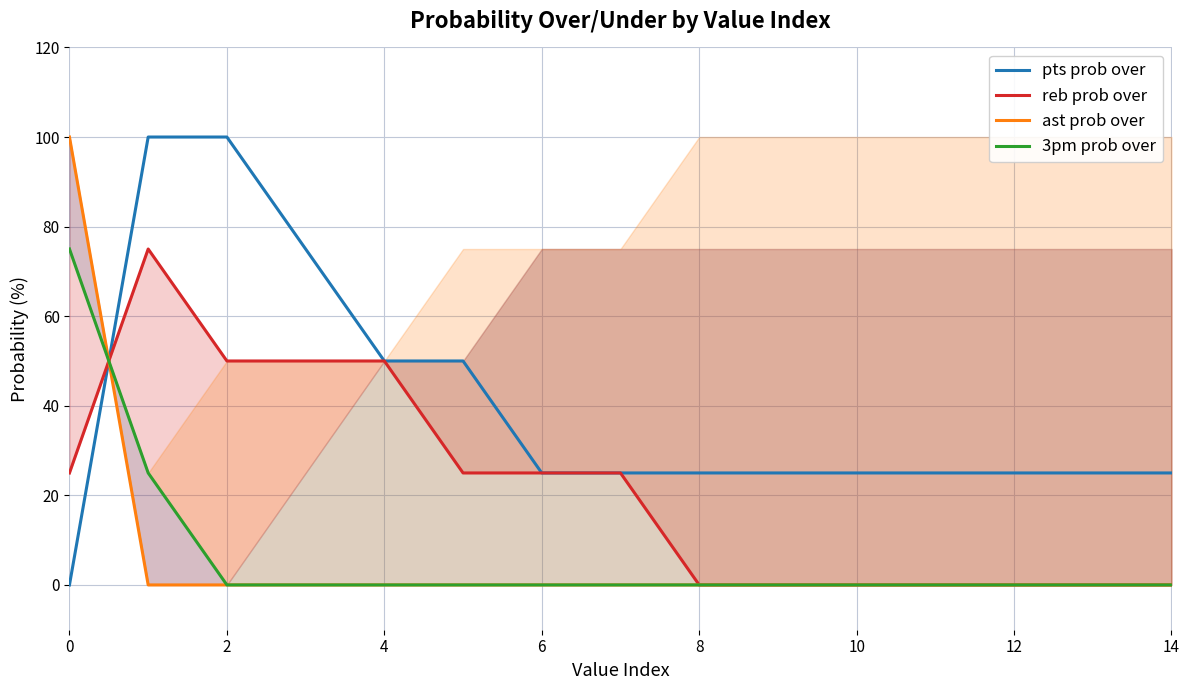

Reading left to right, what are all the values shown in this chart?

pts prob over: 0	100	100	75	50	50	25	25	25	25	25	25	25	25	25
reb prob over: 25	75	50	50	50	25	25	25	0	0	0	0	0	0	0
ast prob over: 100	0	0	0	0	0	0	0	0	0	0	0	0	0	0
3pm prob over: 75	25	0	0	0	0	0	0	0	0	0	0	0	0	0